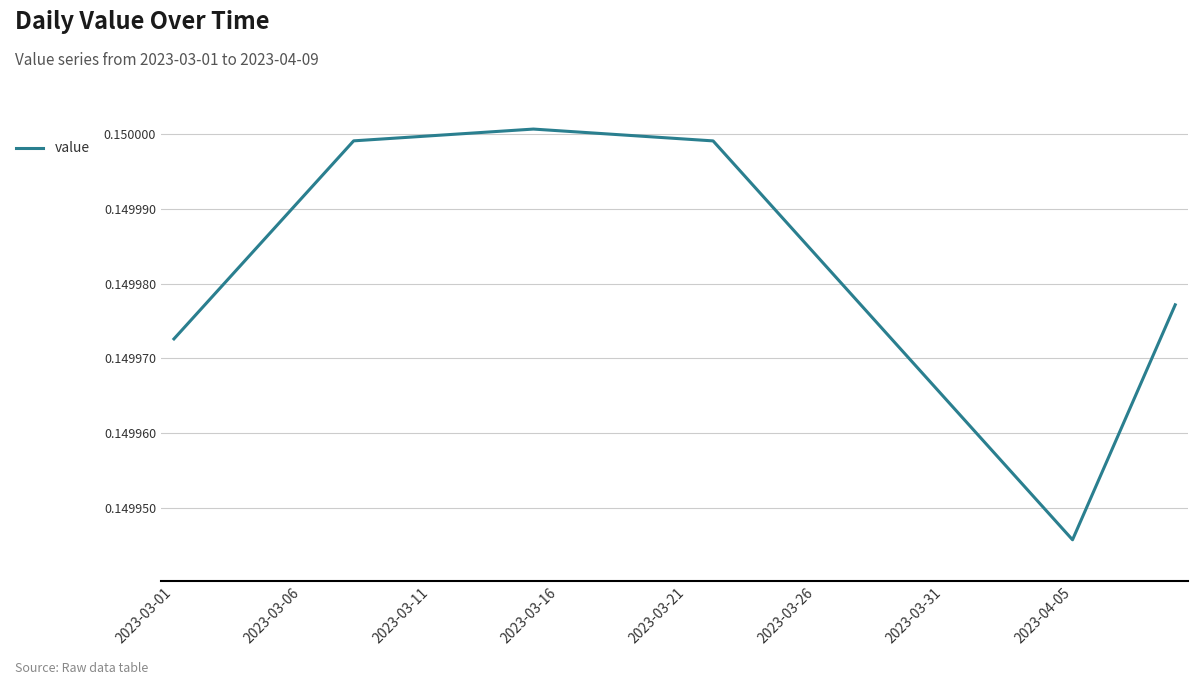

How many lines are shown in the chart?

1